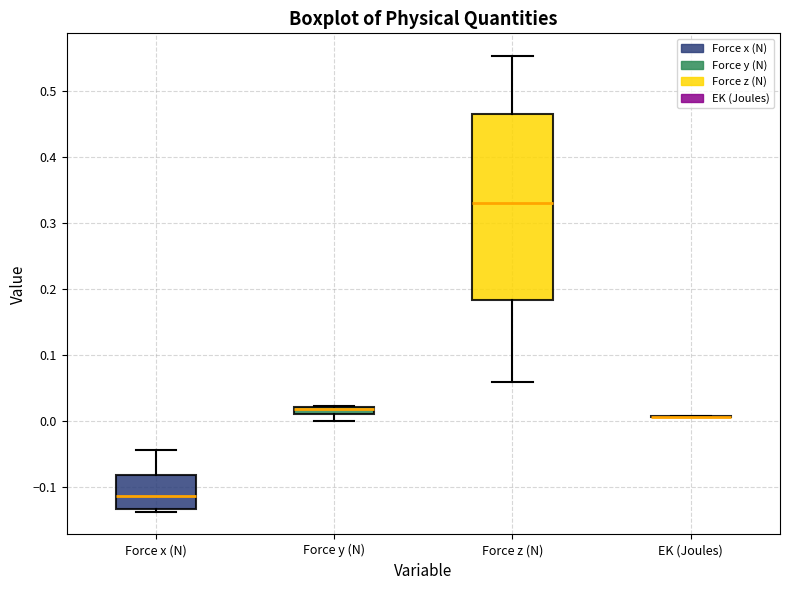

Comparing the boxes themselves (not the whiskers), which one is the tallest?

Force z (N)